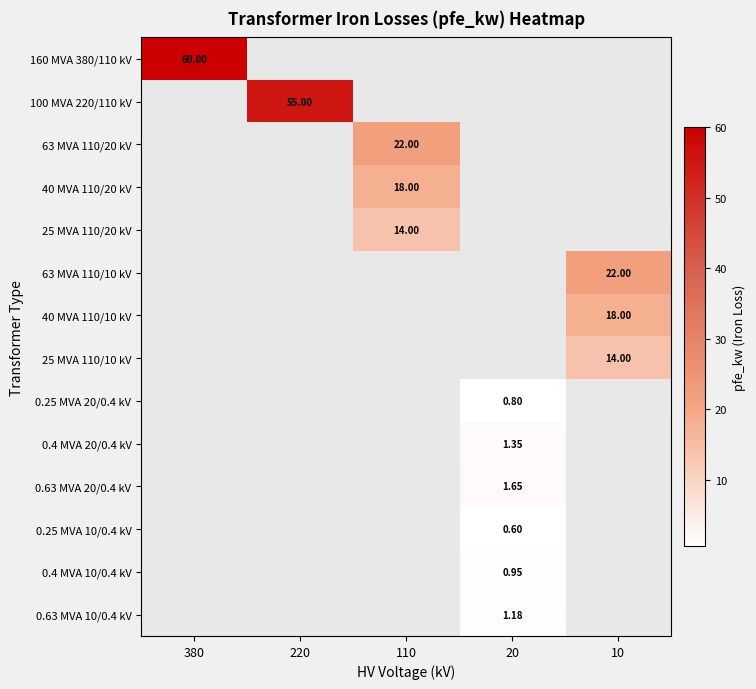

At which category does the chart reach its peak across all series?

380